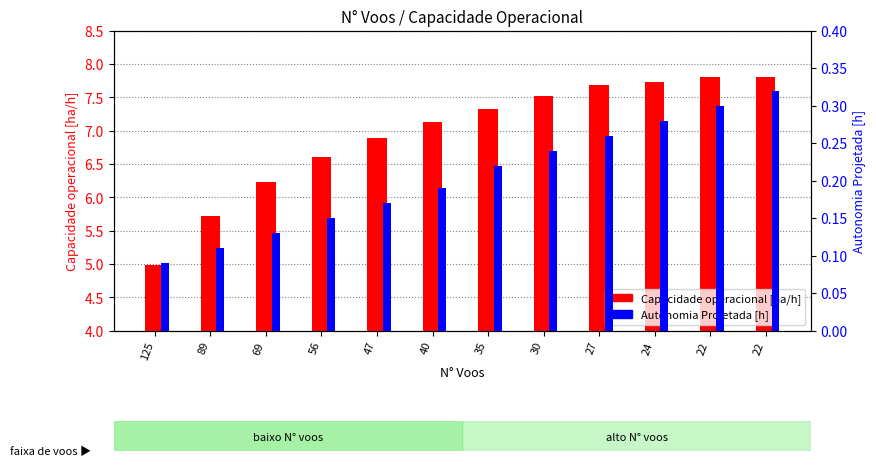

At which category does the chart reach its peak across all series?

22